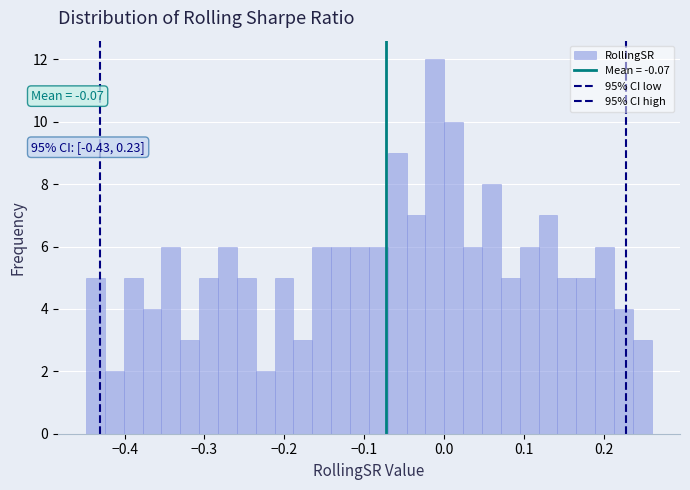

Around what value on the x-axis is the tallest bar? Give the approximate position of its centre, as read against the axis.

-0.01